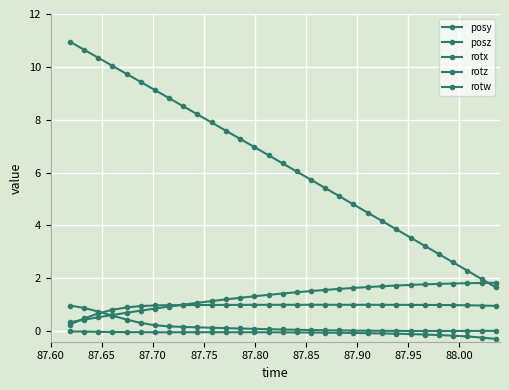

How many lines are shown in the chart?

5